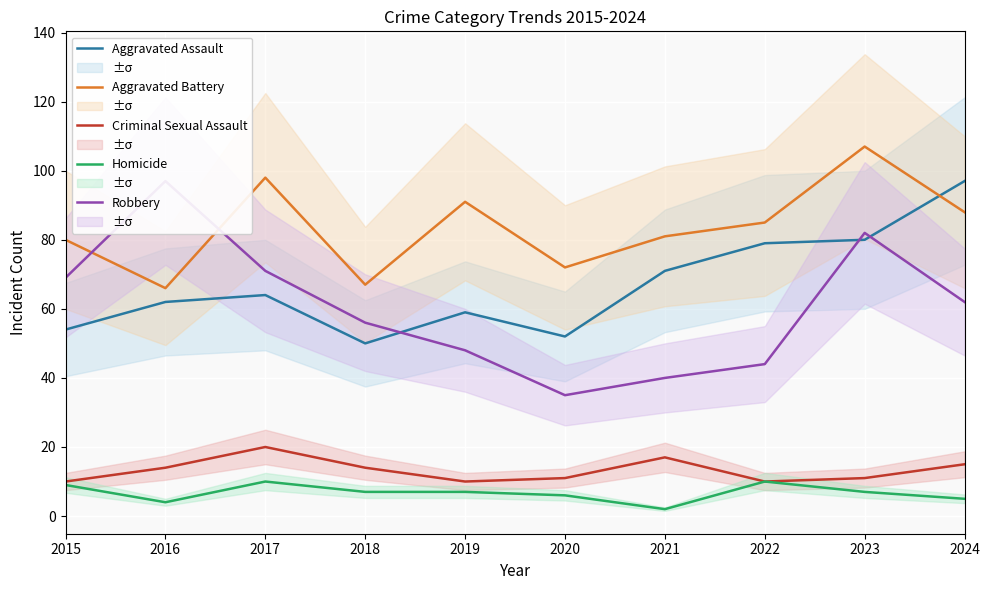

What is the difference between the maximum and minimum values in the Aggravated Battery series?

41